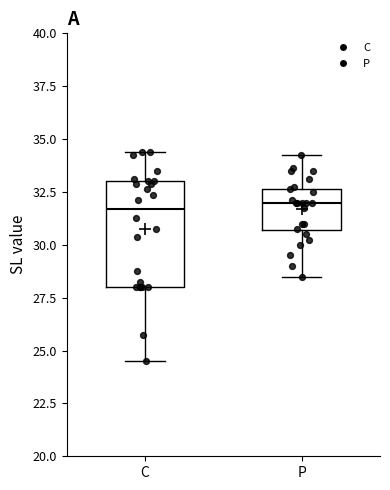

Reading left to right, transcribe this box plot: for each box, give where its median line is, the range the box spans, and where its two whiskers end, as read against the y-axis. The values are not printed on the chart, so give them approximately, as read against the axis.

C: median 31.5, box 28.0 to 33.0, whiskers 24.5 to 34.5
P: median 32.0, box 30.5 to 32.5, whiskers 28.5 to 34.5